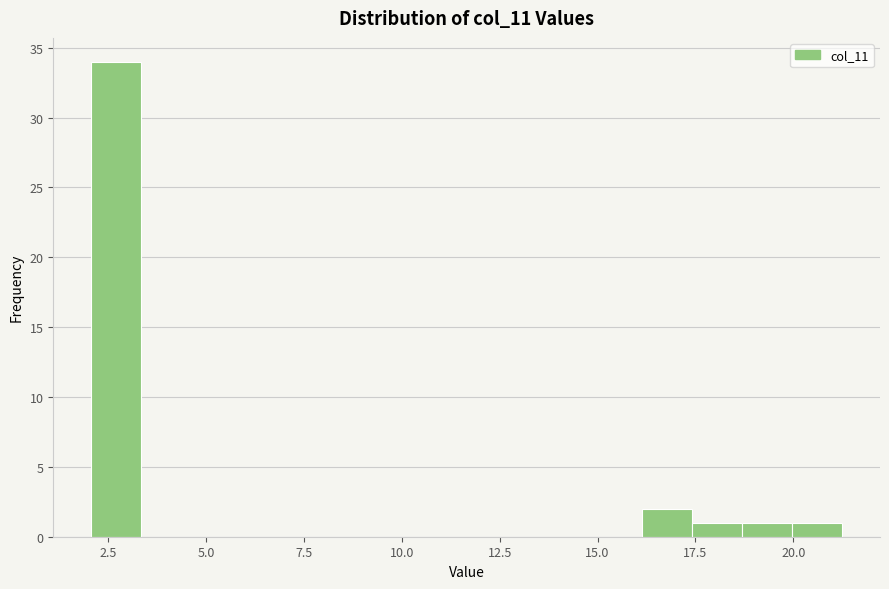

Around what value on the x-axis is the tallest bar? Give the approximate position of its centre, as read against the axis.

2.5